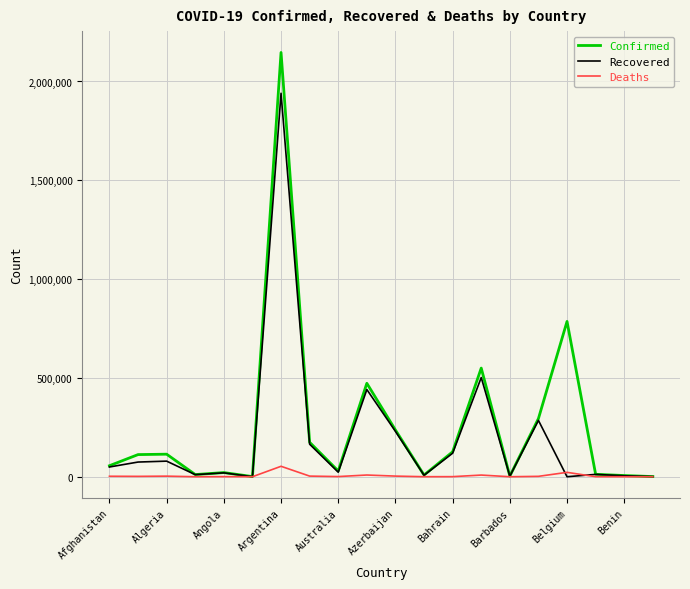

Which series has the largest range (max minus min)?

Confirmed